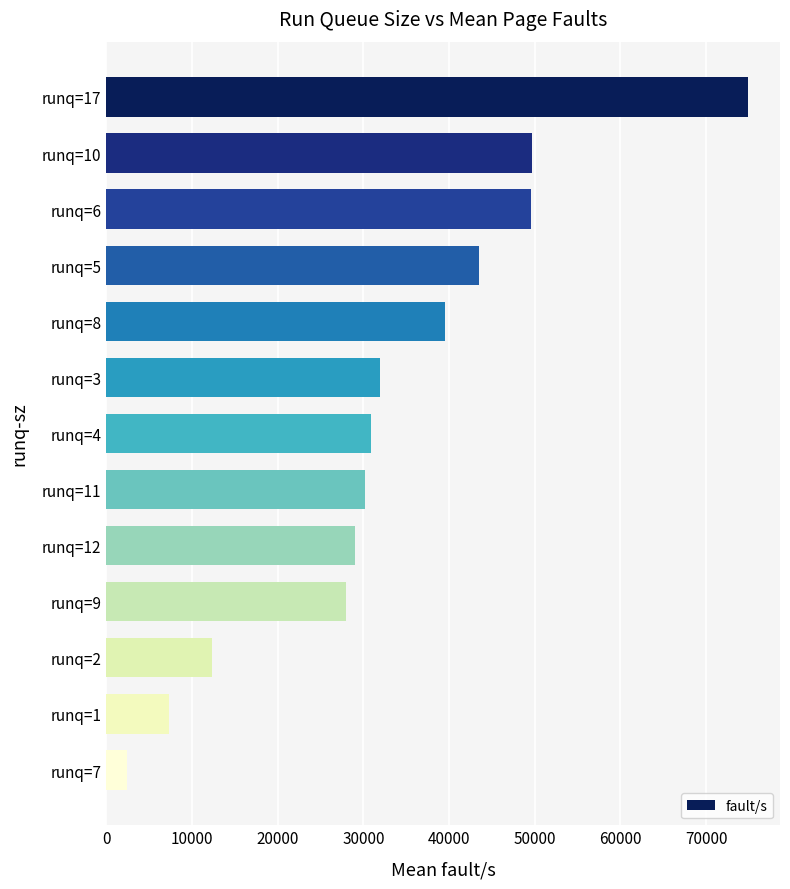

Which label corresponds to the largest value in the chart?

runq=17